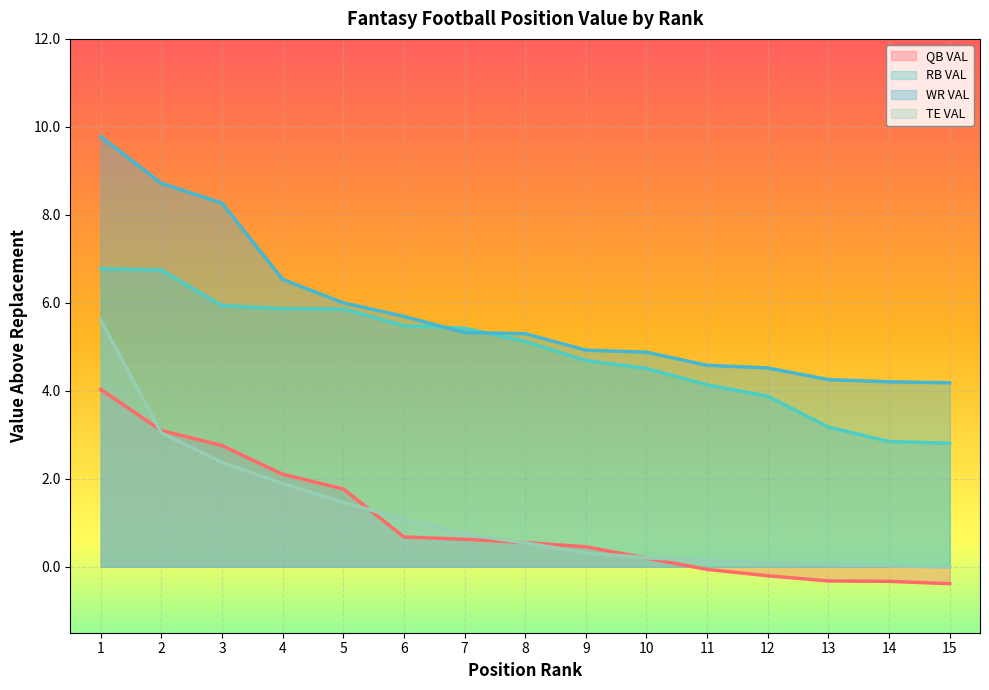

What are all the series names shown in the legend?

QB VAL, RB VAL, WR VAL, TE VAL